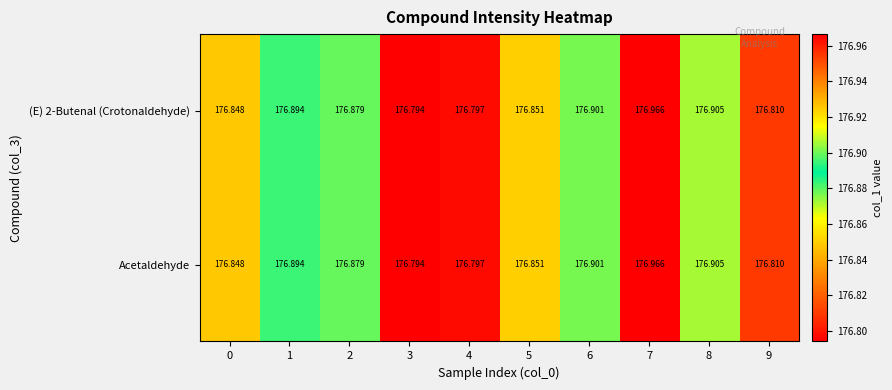

Reading right to left, transcribe all the data shown in this chart.

(E) 2-Butenal (Crotonaldehyde): 9=176.8	8=176.9	7=177.0	6=176.9	5=176.9	4=176.8	3=176.8	2=176.9	1=176.9	0=176.8
Acetaldehyde: 9=176.8	8=176.9	7=177.0	6=176.9	5=176.9	4=176.8	3=176.8	2=176.9	1=176.9	0=176.8